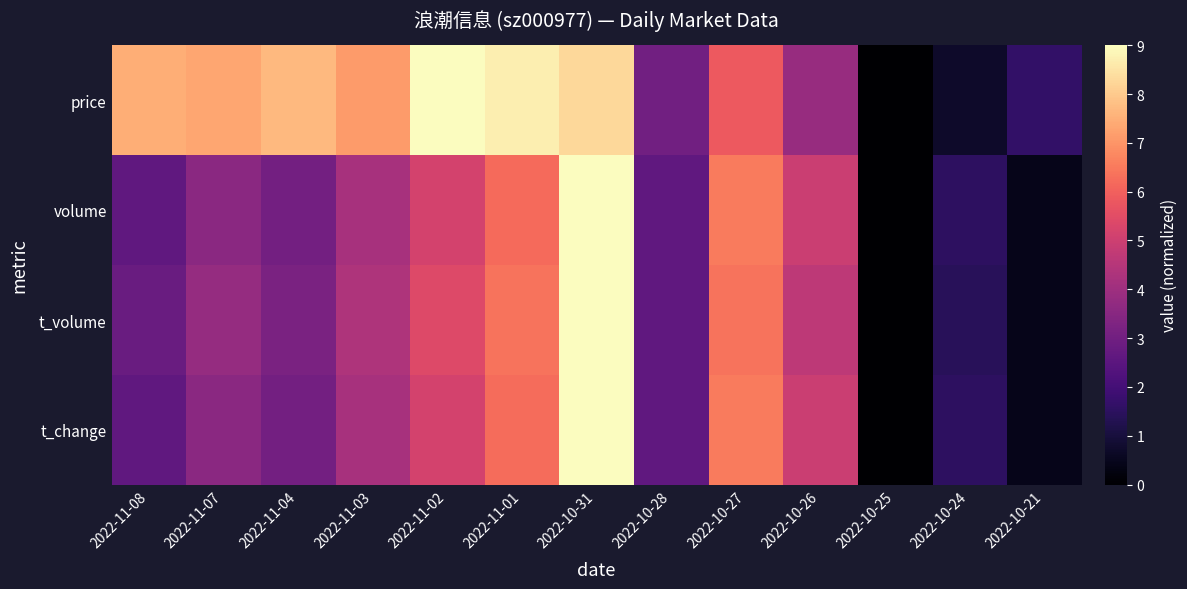

At which category does the chart reach its peak across all series?

2022-11-02